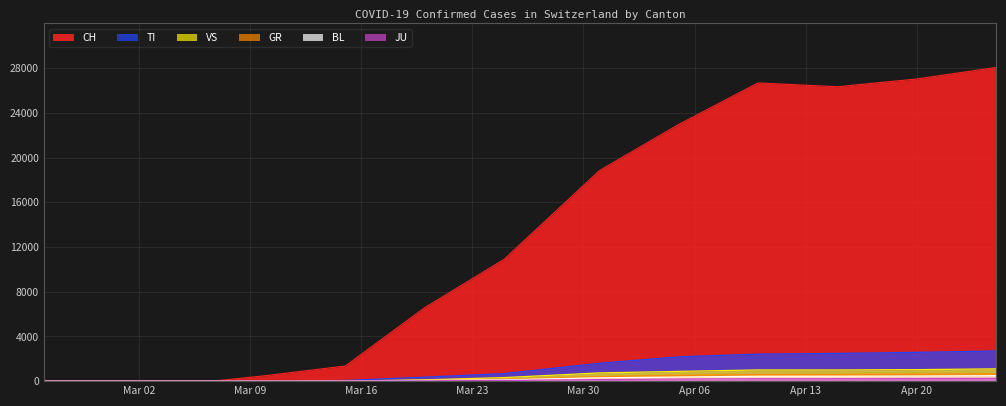

Which series has the largest range (max minus min)?

CH